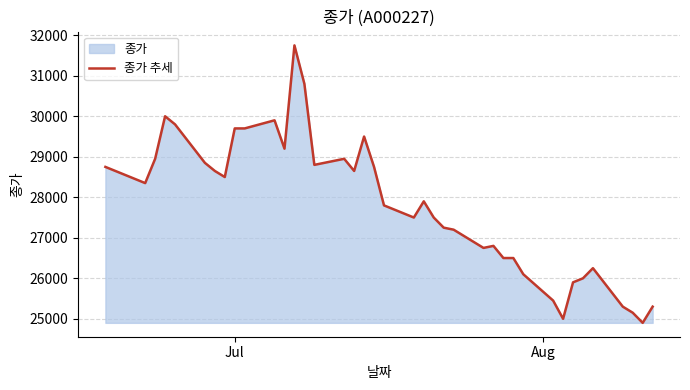

Count the number of data series in this chart.

1